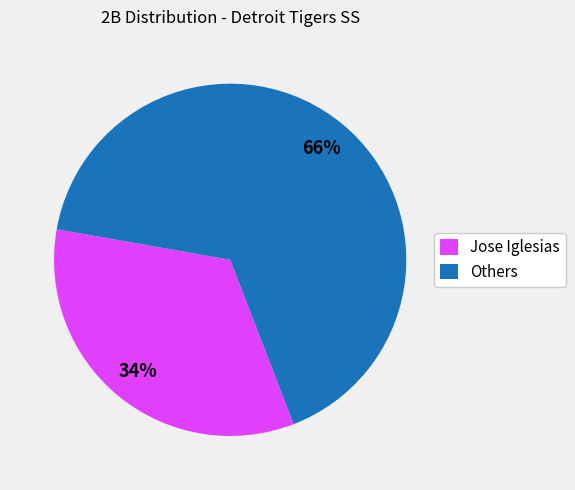

Rank the categories by value from lowest to highest.

Jose Iglesias, Others